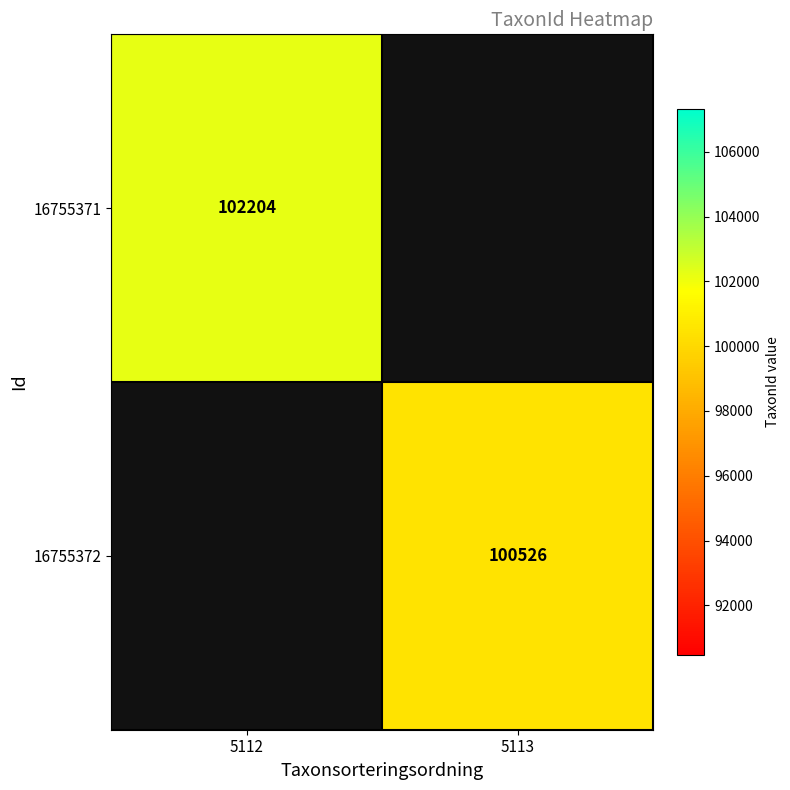

True or false: 16755372 has a value of 100526 at 5113.

True